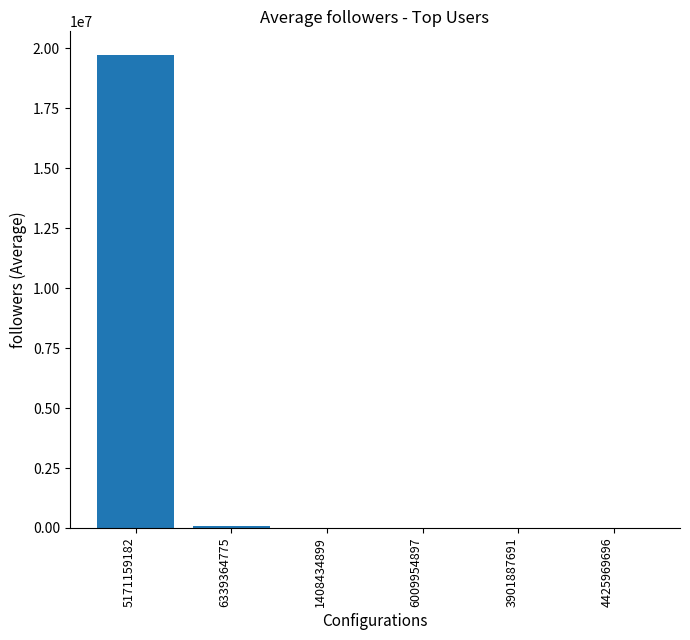

Count the number of categories in the chart.

6